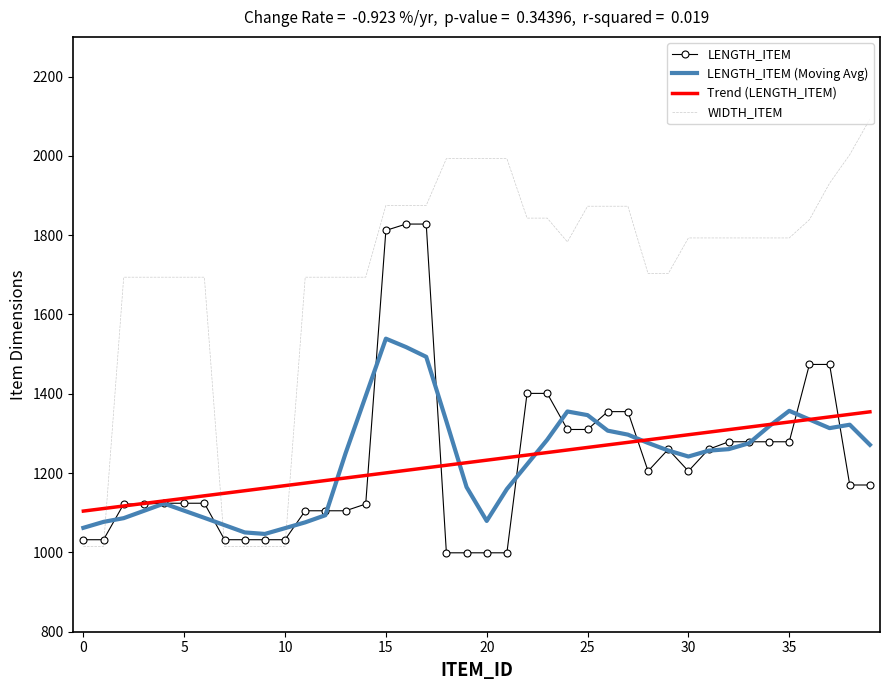

Which series ends up on top after the final intersection of WIDTH_ITEM and LENGTH_ITEM (Moving Avg)?

WIDTH_ITEM